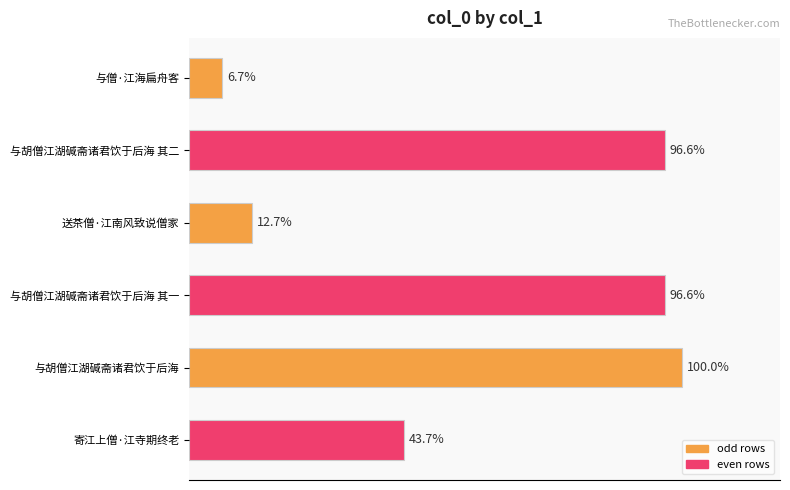

How many data points are above 451783?

2